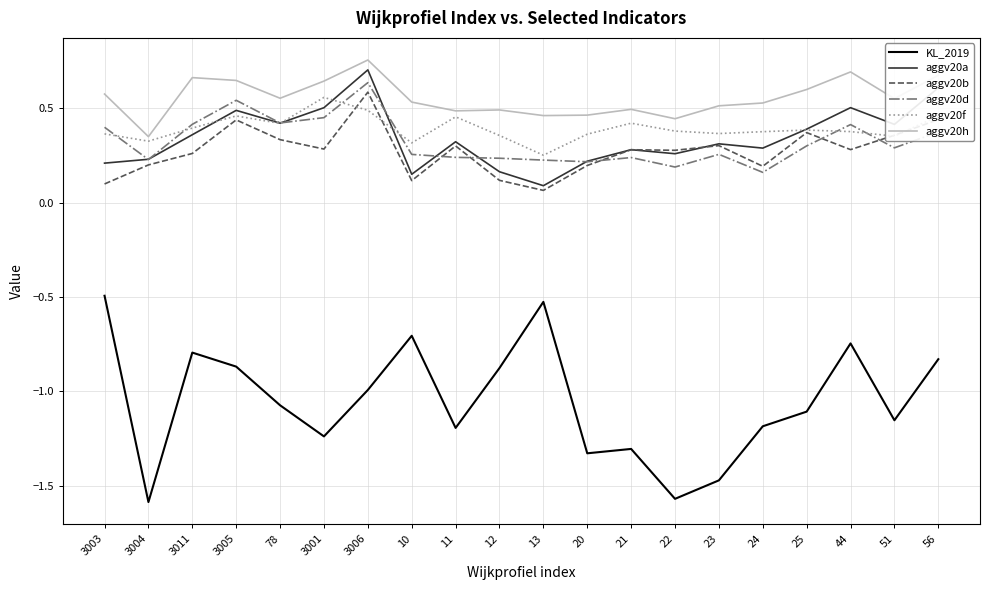

Does the chart display data point markers on the line(s)?

No